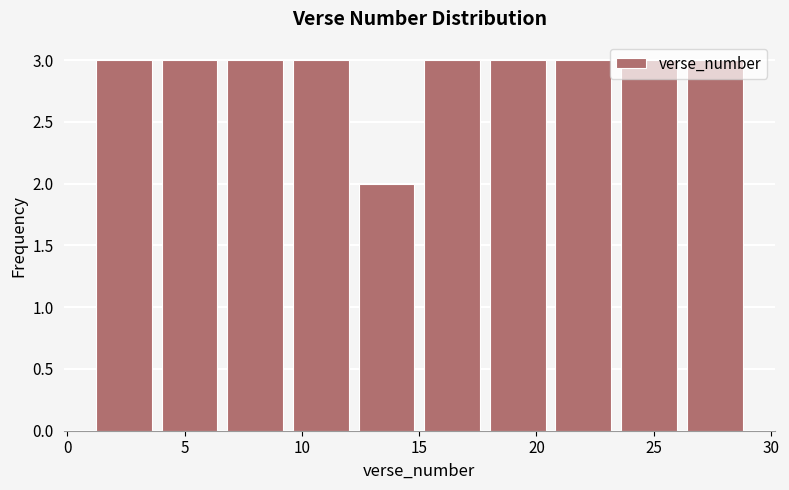

What is the height of the bar covering 23.4 to 26.2 on the x-axis? Neither the bar edges nor the heights are printed on the chart, so give them approximately, as read against the axes.

3